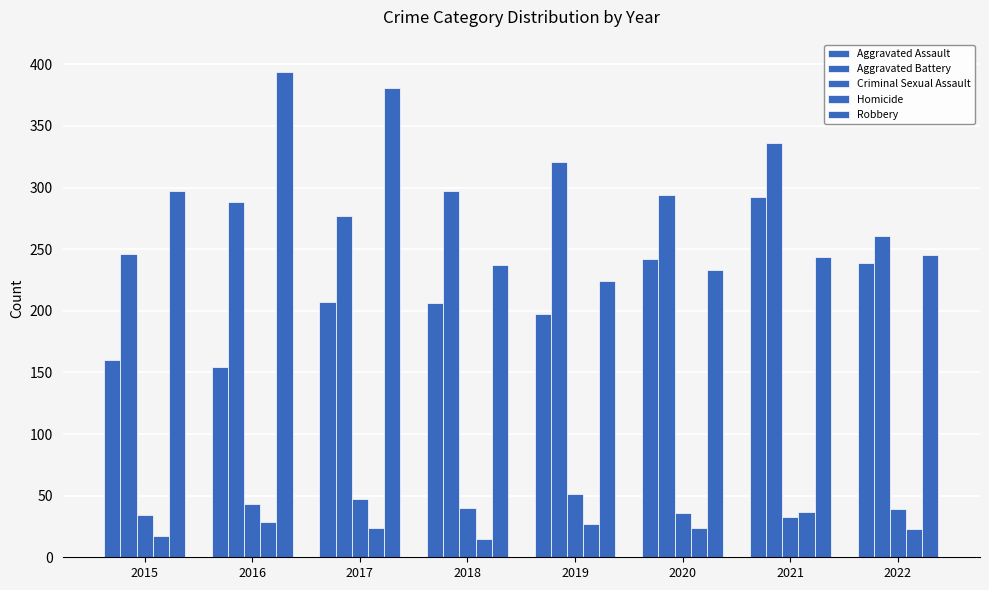

Count the number of categories in the chart.

8